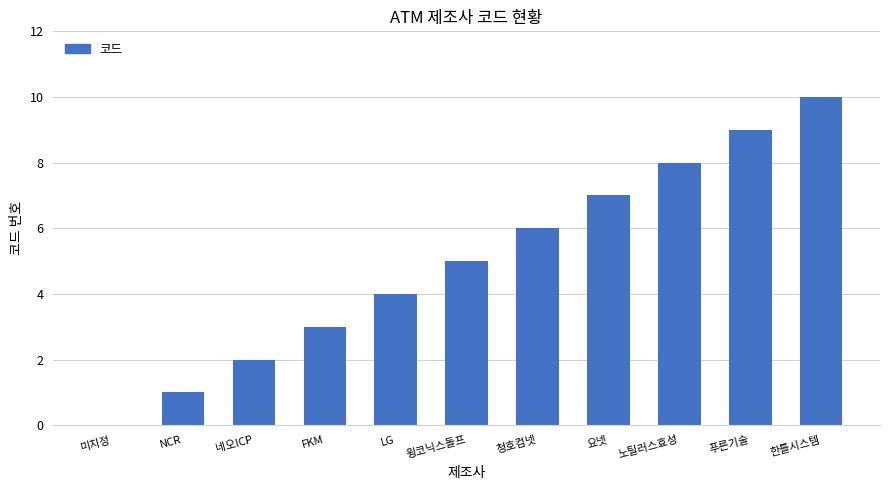

What is the greatest value displayed?

10